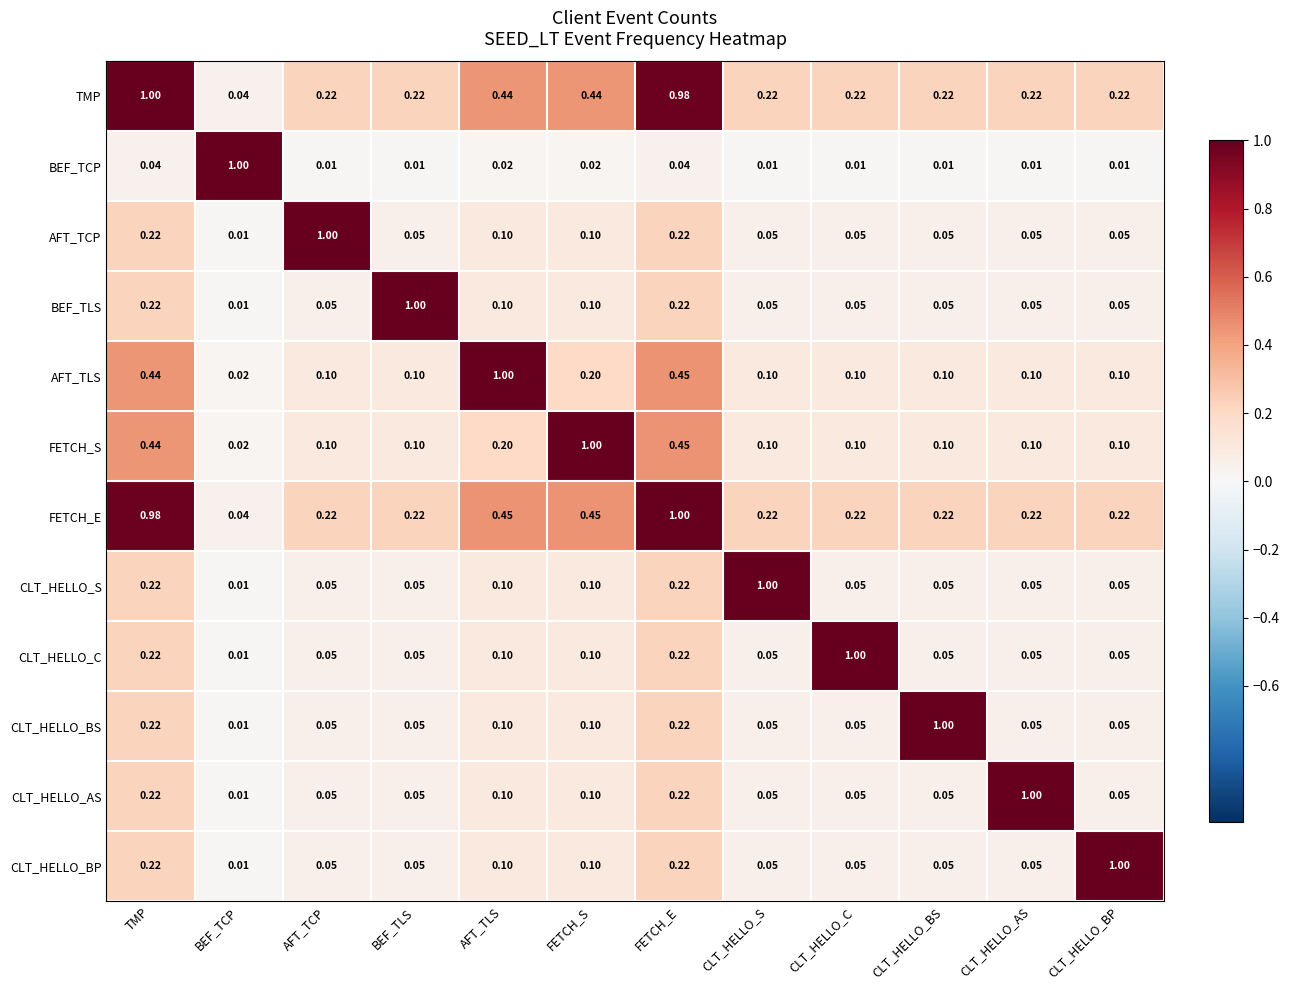

Is the value of CLT_HELLO_C at FETCH_S greater than the value of CLT_HELLO_BS at FETCH_E?

No